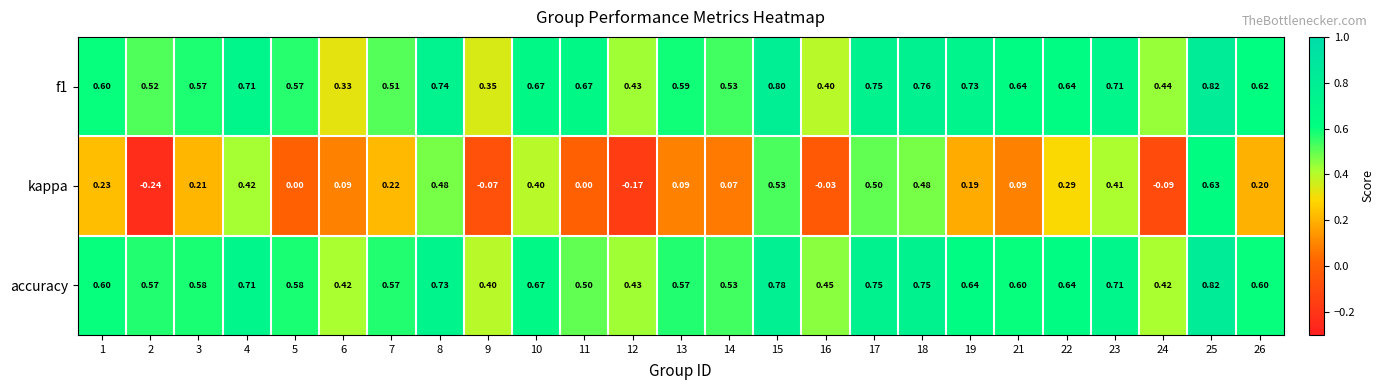

How many data points does each series have?

25